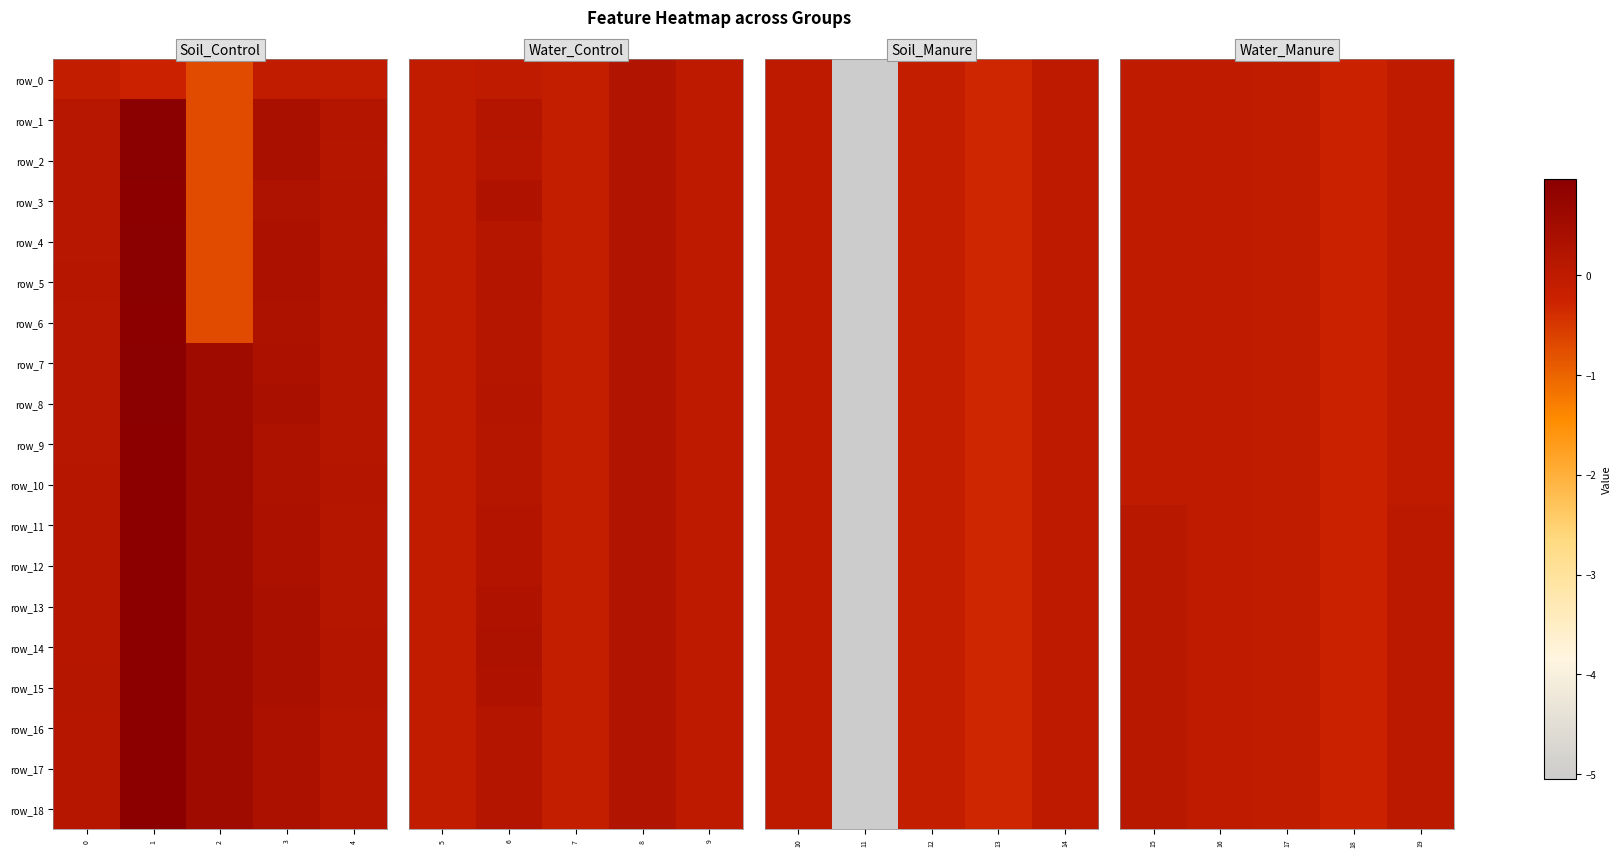

At 0, list the series in order from largest to smallest.

row_11, row_12, row_13, row_14, row_15, row_16, row_17, row_18, row_0, row_1, row_2, row_3, row_4, row_5, row_6, row_7, row_8, row_9, row_10